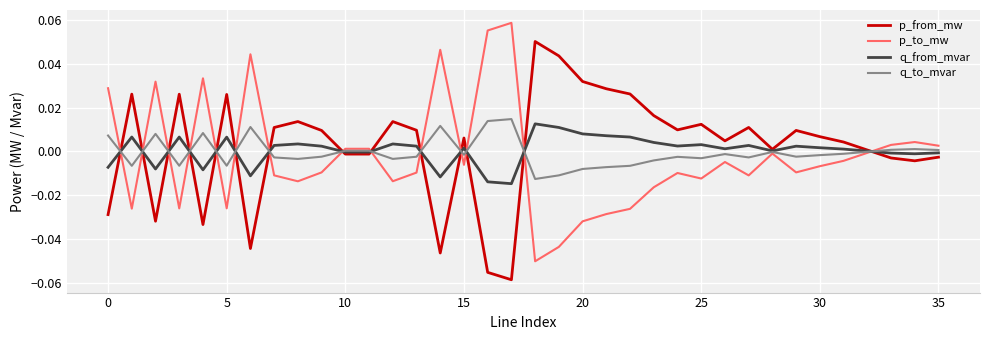

Reading right to left, list all the values displayed in this chart.

p_from_mw: -0.0	-0.0	-0.0	0.0	0.0	0.0	0.0	0.0	0.0	0.0	0.0	0.0	0.0	0.0	0.0	0.0	0.0	0.1	-0.1	-0.1	0.0	-0.0	0.0	0.0	-0.0	-0.0	0.0	0.0	0.0	-0.0	0.0	-0.0	0.0	-0.0	0.0	-0.0
p_to_mw: 0.0	0.0	0.0	-0.0	-0.0	-0.0	-0.0	-0.0	-0.0	-0.0	-0.0	-0.0	-0.0	-0.0	-0.0	-0.0	-0.0	-0.1	0.1	0.1	-0.0	0.0	-0.0	-0.0	0.0	0.0	-0.0	-0.0	-0.0	0.0	-0.0	0.0	-0.0	0.0	-0.0	0.0
q_from_mvar: -0.0	-0.0	-0.0	0.0	0.0	0.0	0.0	0.0	0.0	0.0	0.0	0.0	0.0	0.0	0.0	0.0	0.0	0.0	-0.0	-0.0	0.0	-0.0	0.0	0.0	-0.0	-0.0	0.0	0.0	0.0	-0.0	0.0	-0.0	0.0	-0.0	0.0	-0.0
q_to_mvar: 0.0	0.0	0.0	-0.0	-0.0	-0.0	-0.0	-0.0	-0.0	-0.0	-0.0	-0.0	-0.0	-0.0	-0.0	-0.0	-0.0	-0.0	0.0	0.0	-0.0	0.0	-0.0	-0.0	0.0	0.0	-0.0	-0.0	-0.0	0.0	-0.0	0.0	-0.0	0.0	-0.0	0.0